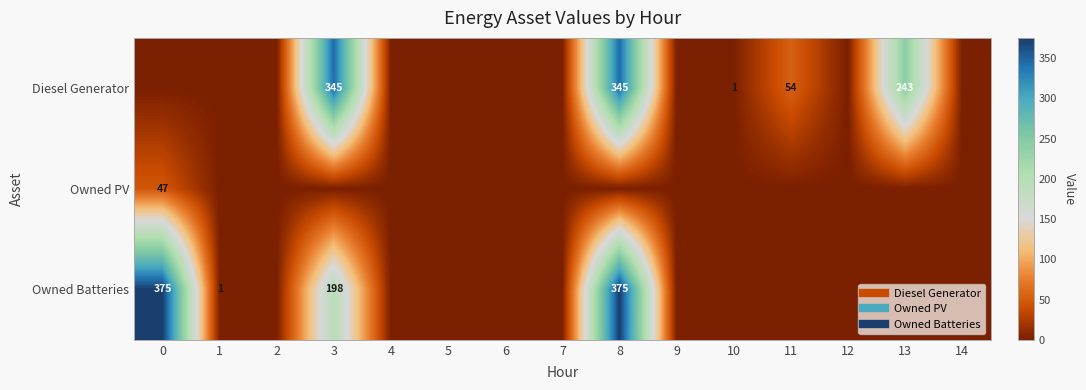

Between 14 and 2, which is larger?

14